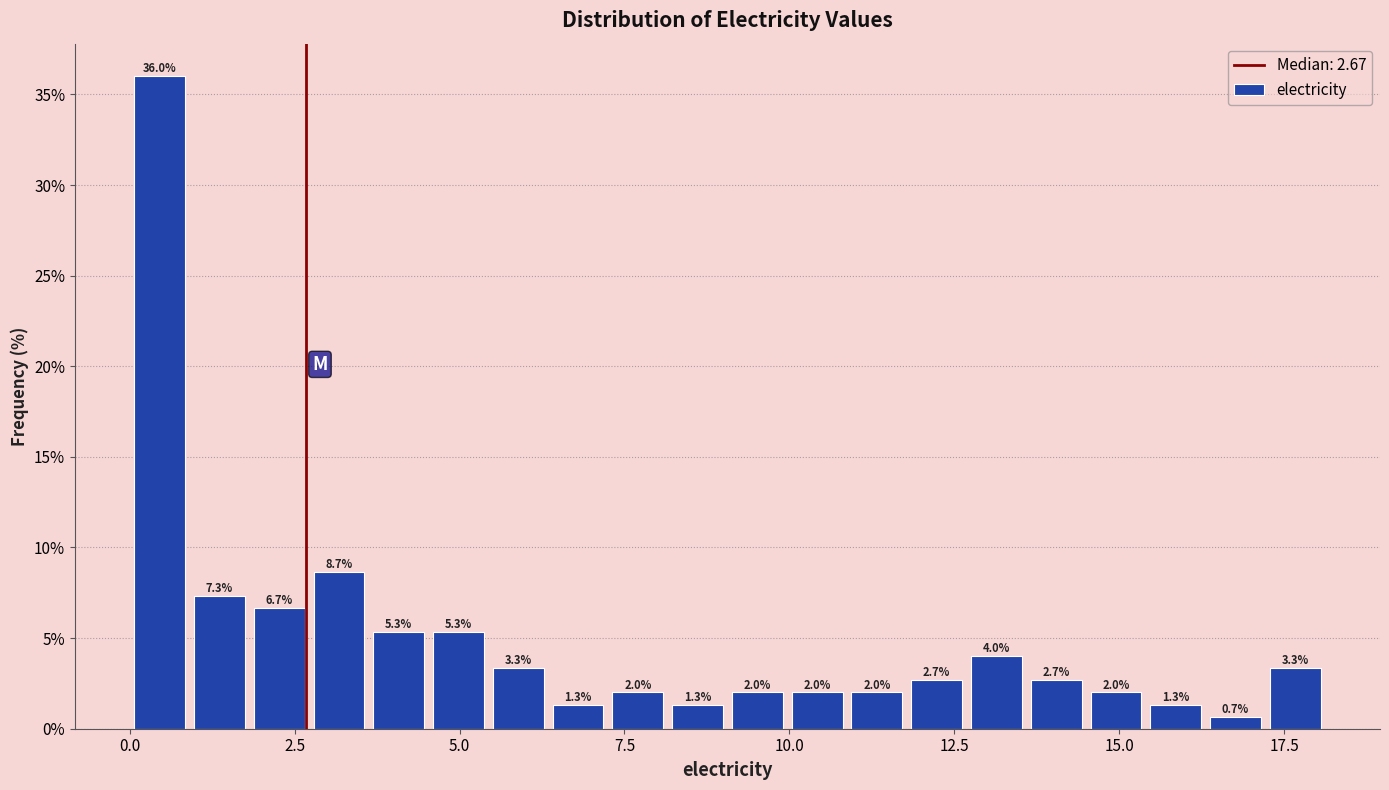

Around what value on the x-axis is the tallest bar? Give the approximate position of its centre, as read against the axis.

0.5